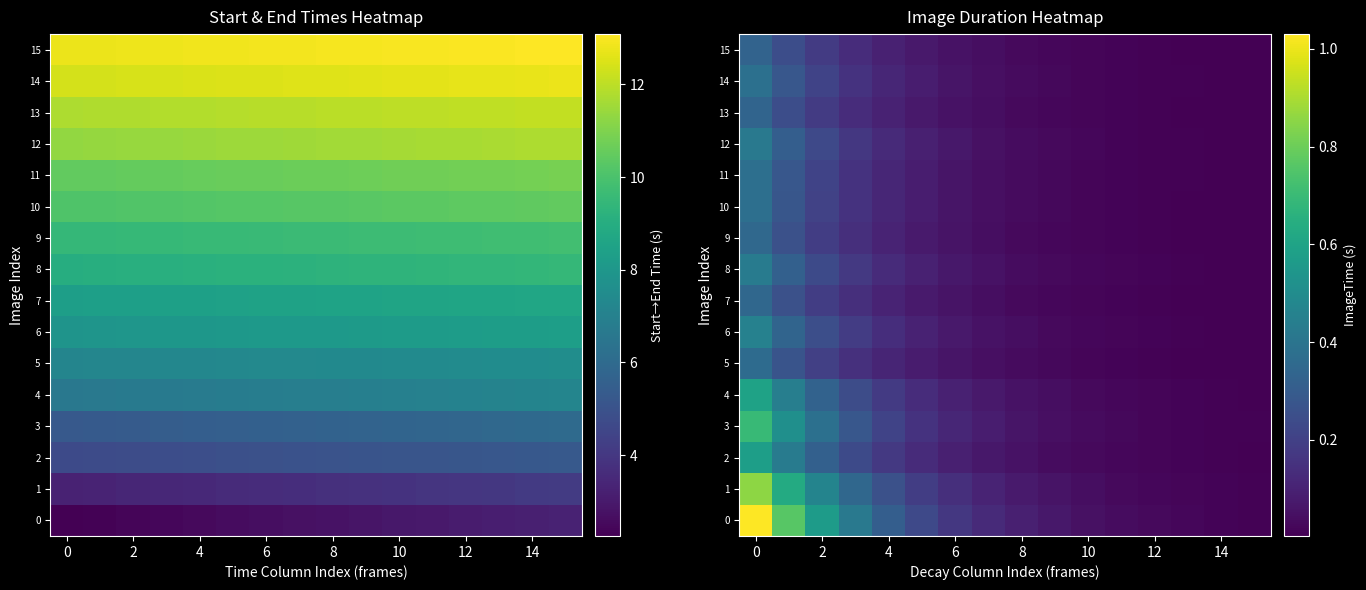

What is the difference between the 15 values at 4 and 12?

0.1